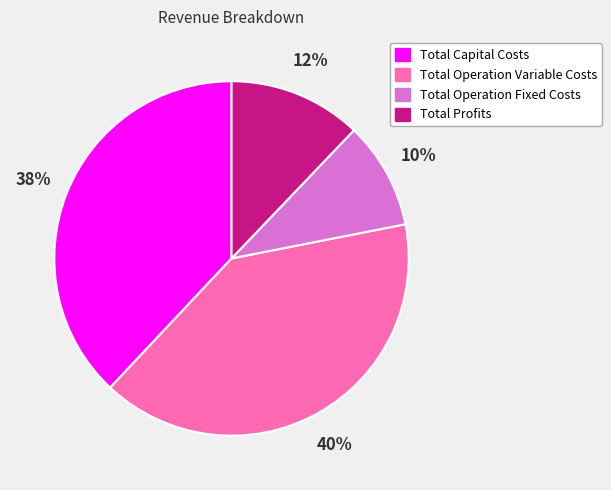

Do Total Operation Fixed Costs and Total Profits together represent more than half of the pie?

No